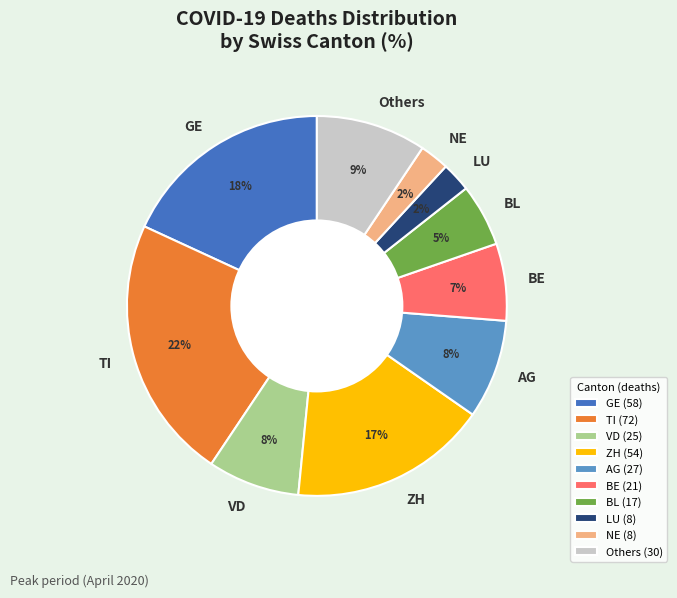

Combined, do BL and NE account for over 50%?

No